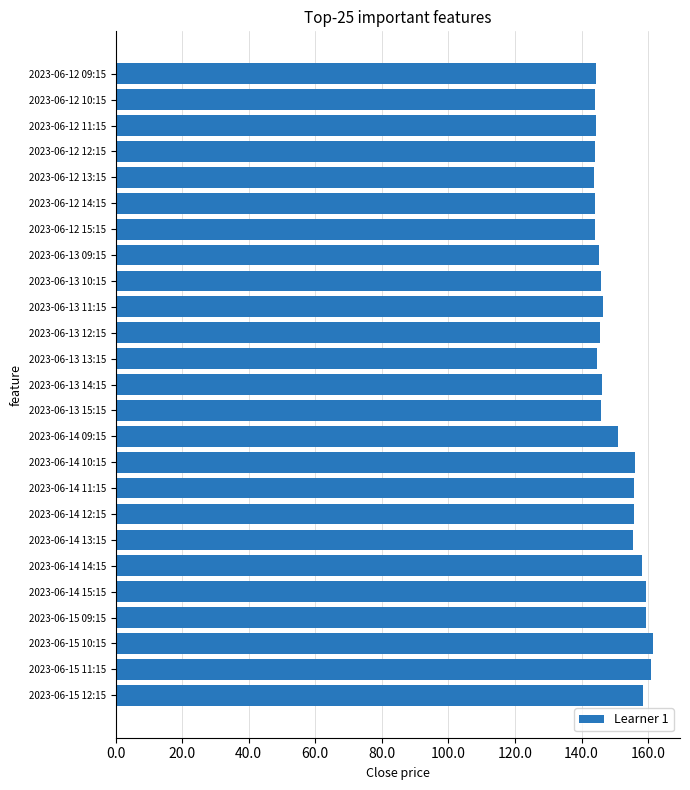

How many categories are shown in the chart?

25